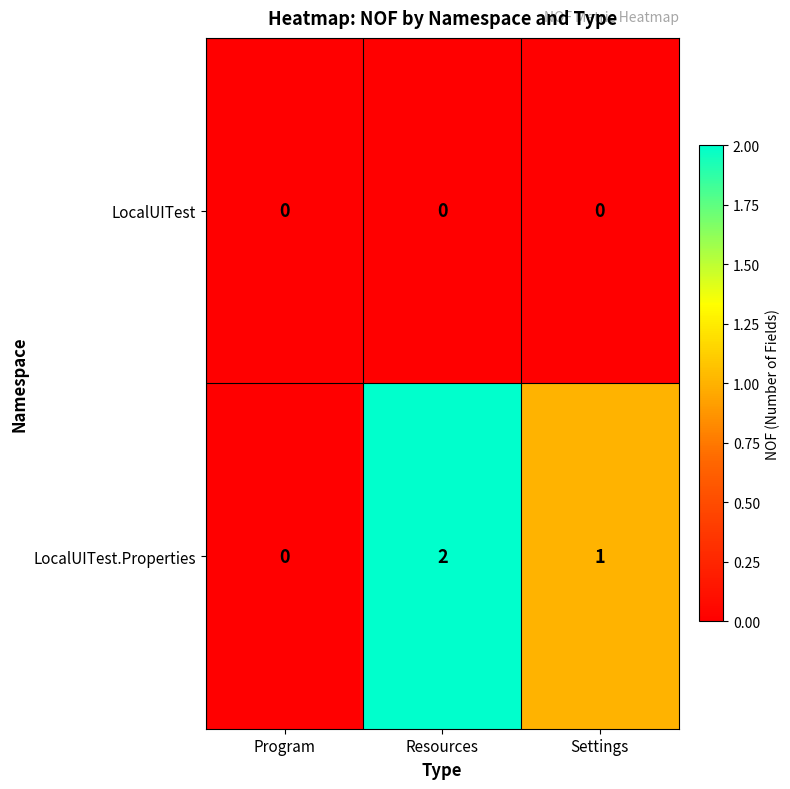

How many series are shown in this chart?

2